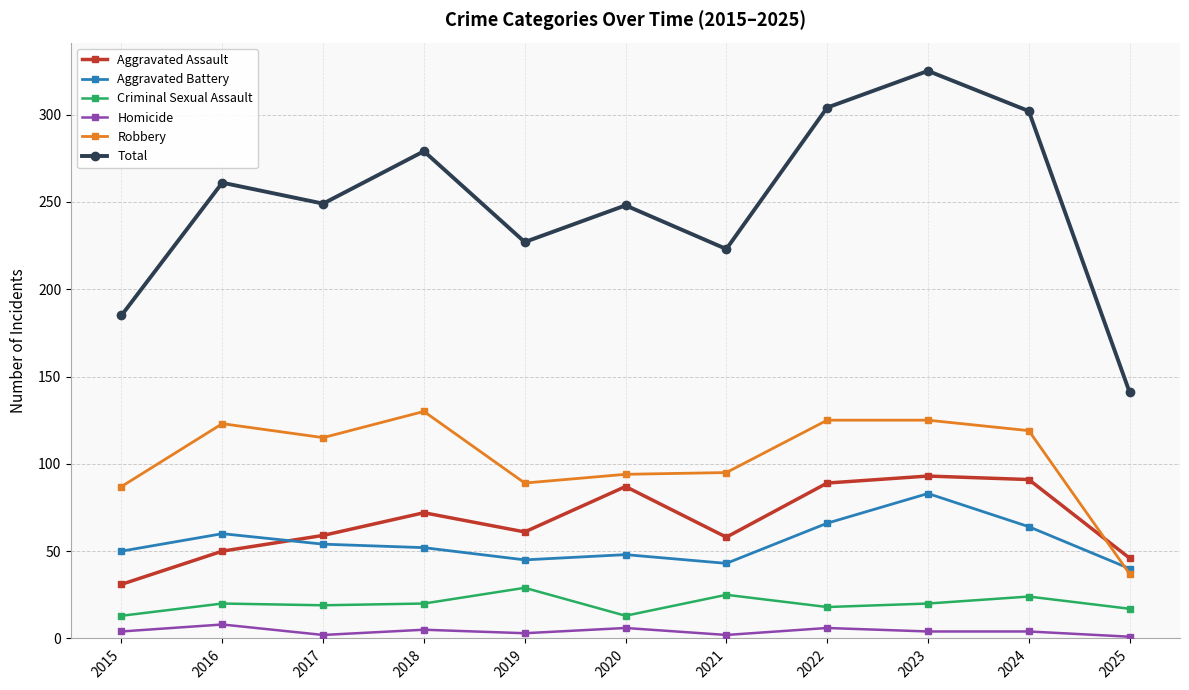

How many categories are shown in the chart?

11